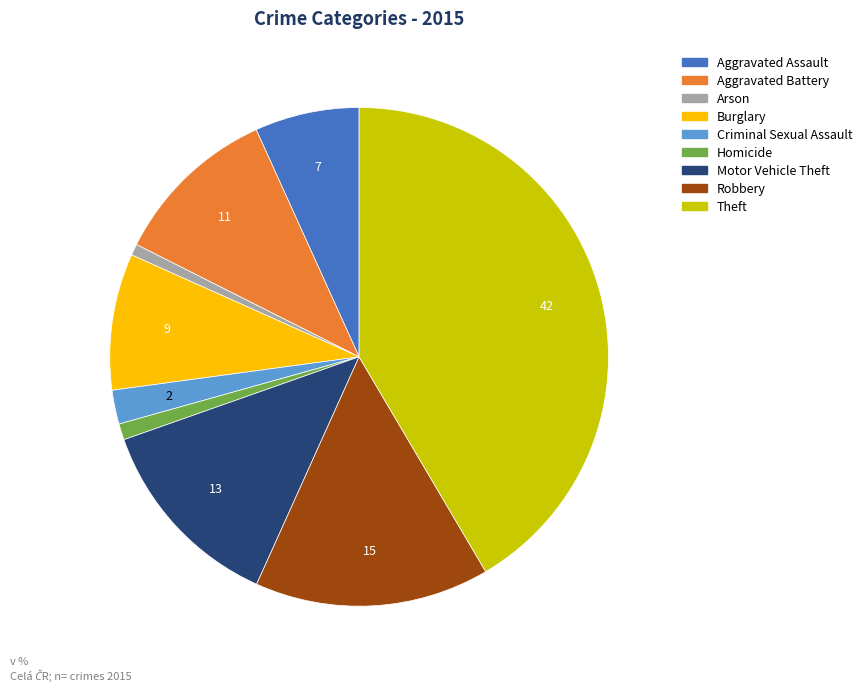

What is the largest slice in the pie chart?

Theft